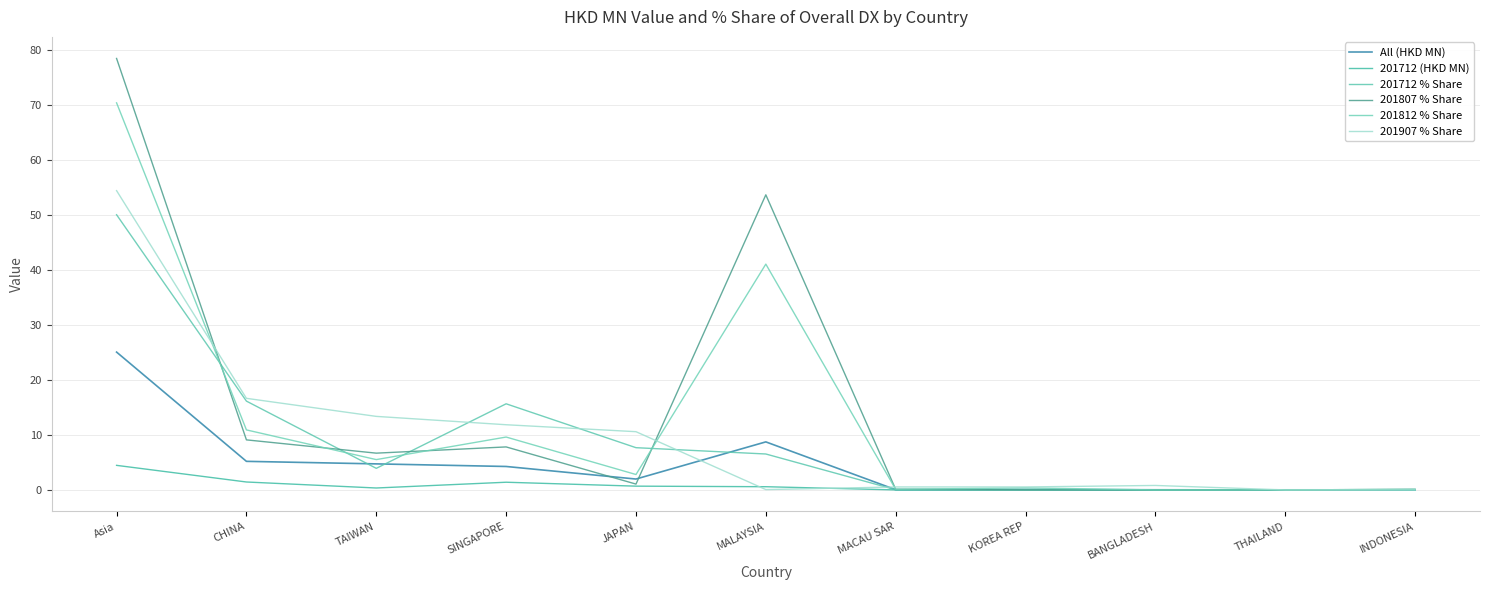

True or false: 201807 % Share and 201907 % Share cross at least once.

True